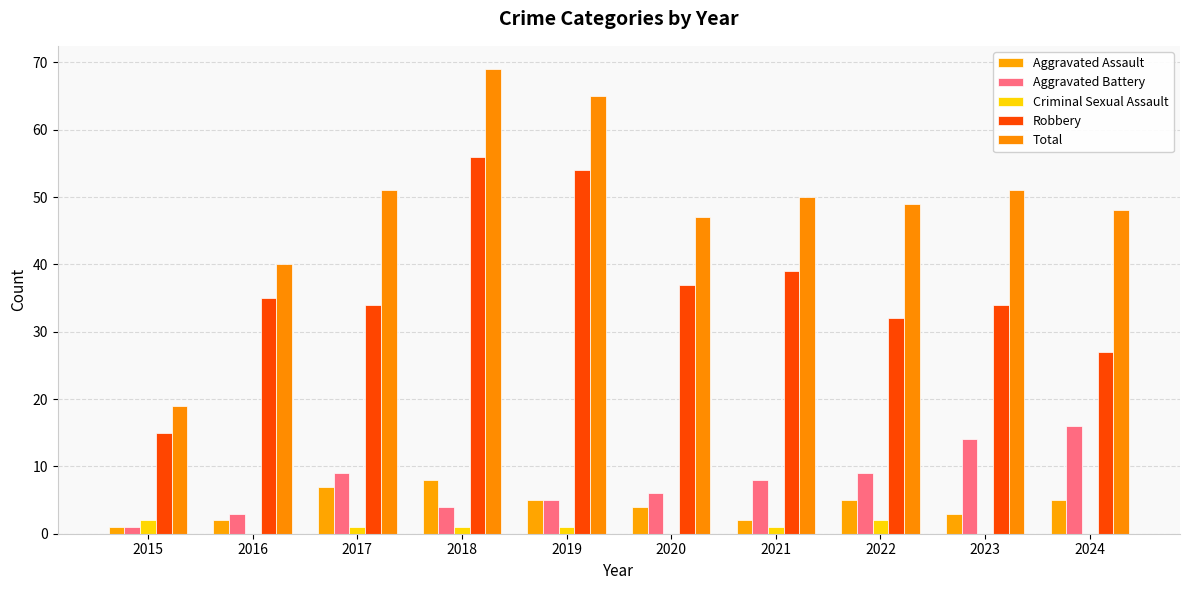

What is the total value across all series at 2015?

38